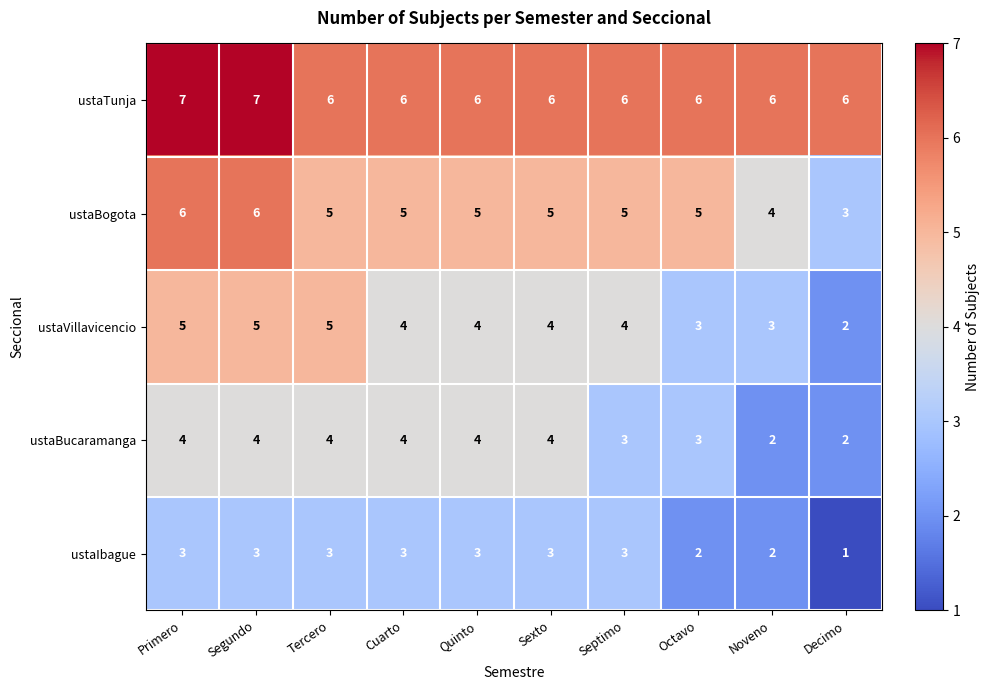

Which series has the largest total across all categories?

ustaTunja